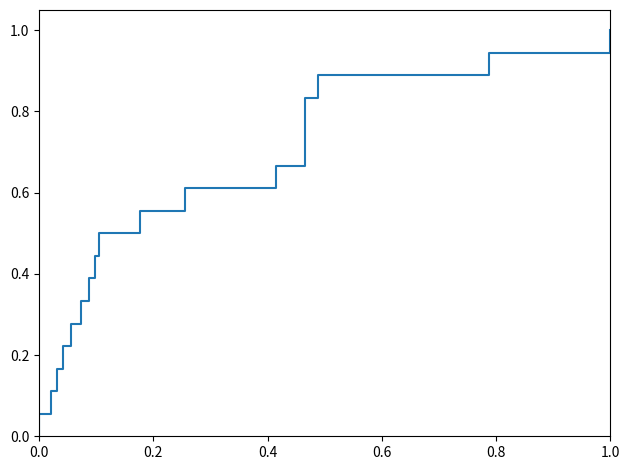

Reading left to right, list all the values displayed in this chart.

0.0	0.1	0.1	0.2	0.2	0.3	0.3	0.4	0.4	0.5	0.6	0.6	0.7	0.7	0.8	0.8	0.9	0.9	1.0